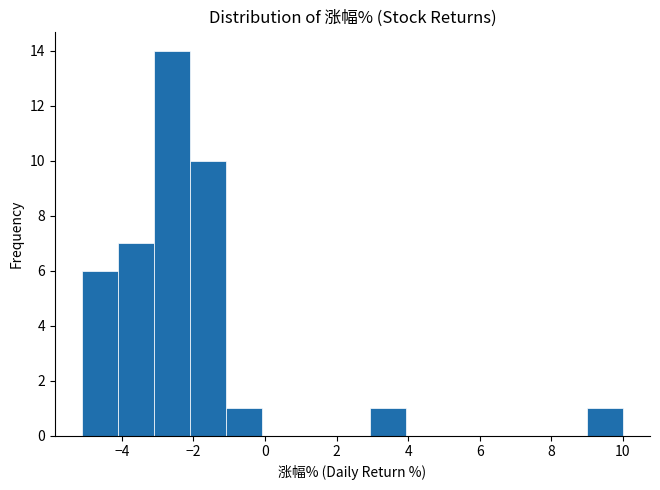

Which range on the x-axis has the tallest bar?

-3.2 to -2.0